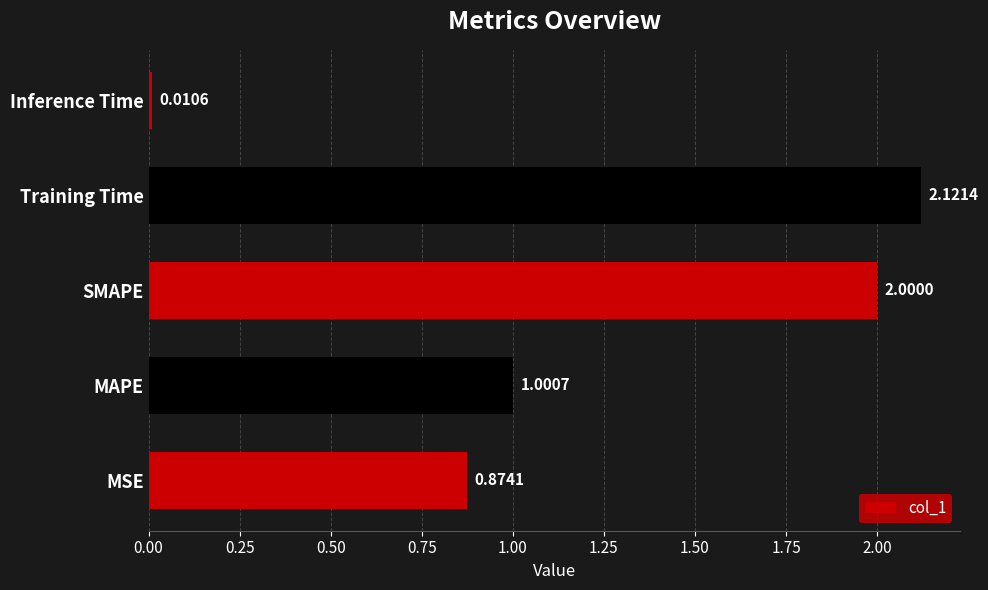

List the labels in order of value, smallest first.

Inference Time, MSE, MAPE, SMAPE, Training Time